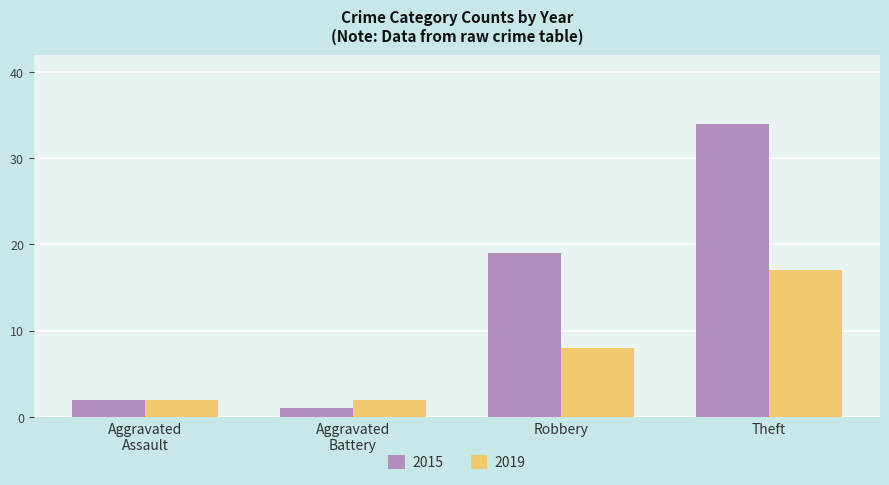

Reading left to right, extract all data points from this chart.

2015: 2	1	19	34
2019: 2	2	8	17